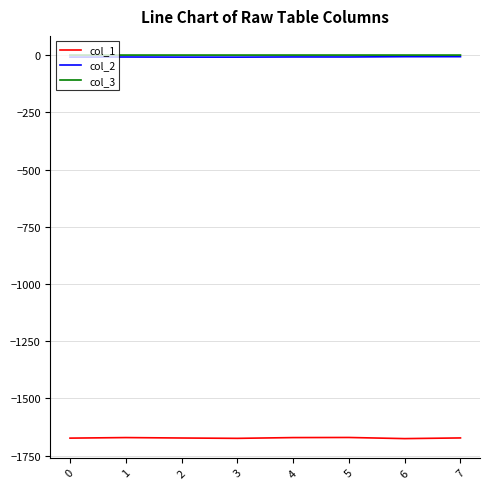

Is the value of col_1 at 1 greater than the value of col_2 at 1?

No